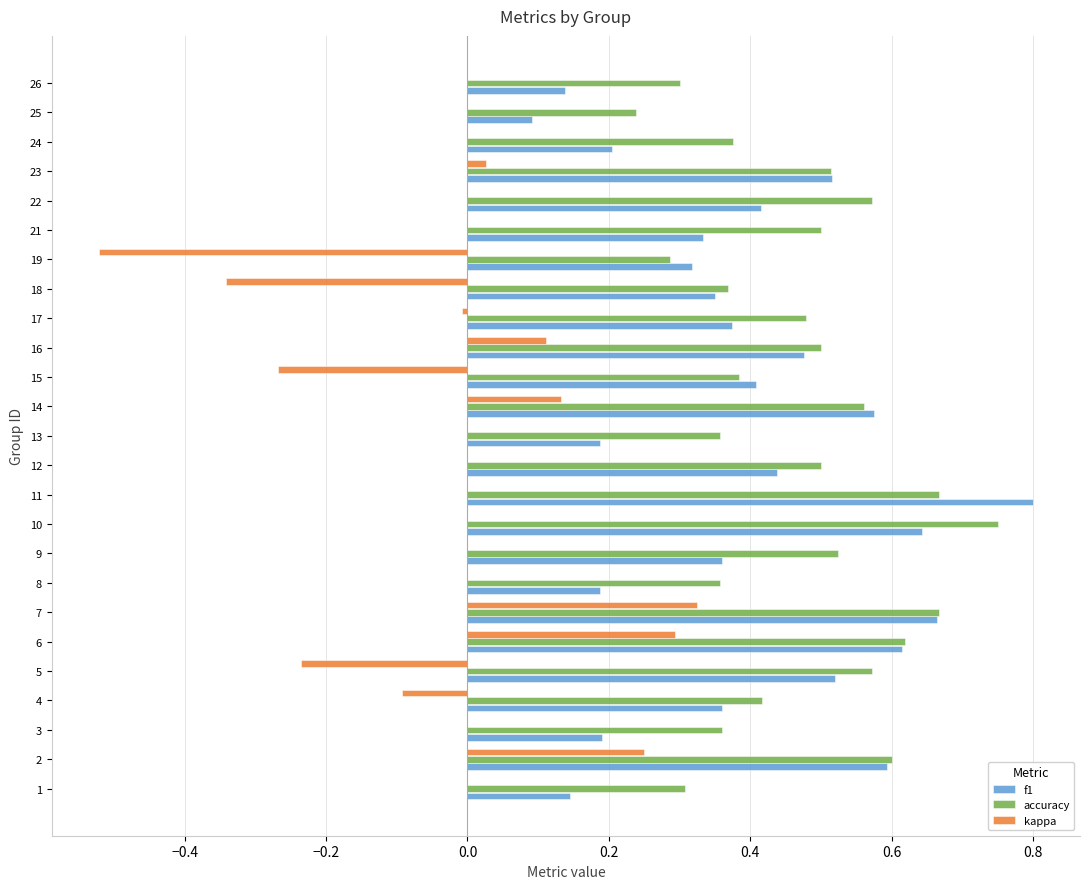

What is the sum of the f1 values at 14 and 15?

1.0